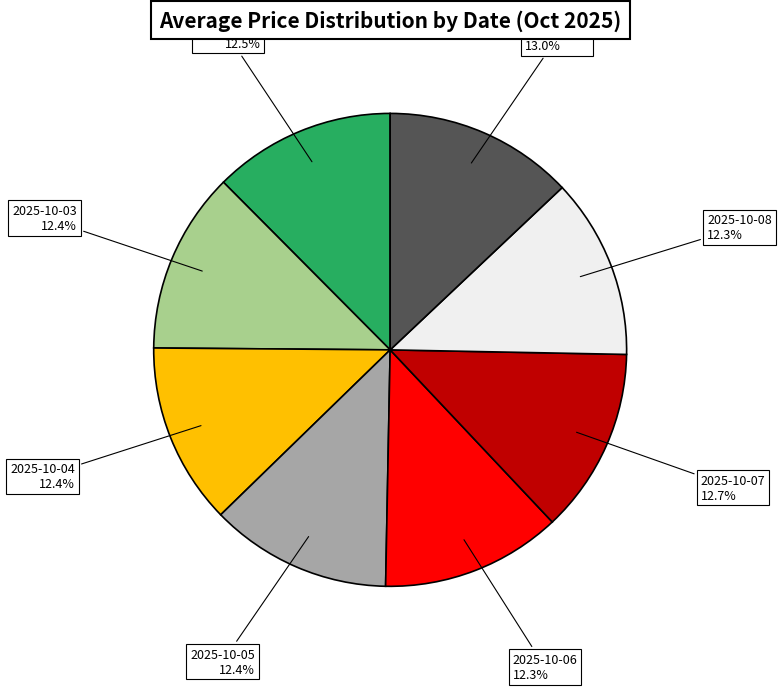

Is it true that 2025-10-03 is 23% of the pie?

False